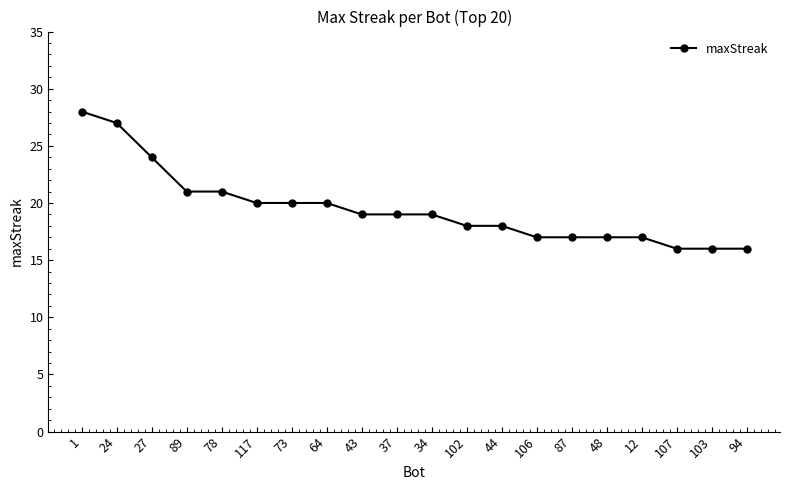

What is the difference between the maximum and minimum values?

12